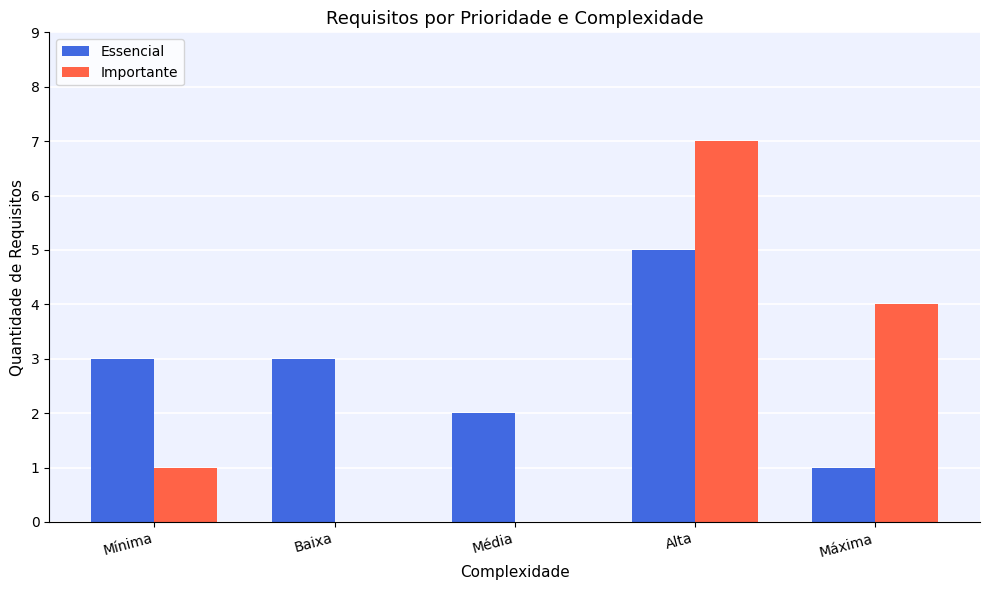

The Essencial series shows 1 at Máxima. True or false?

True